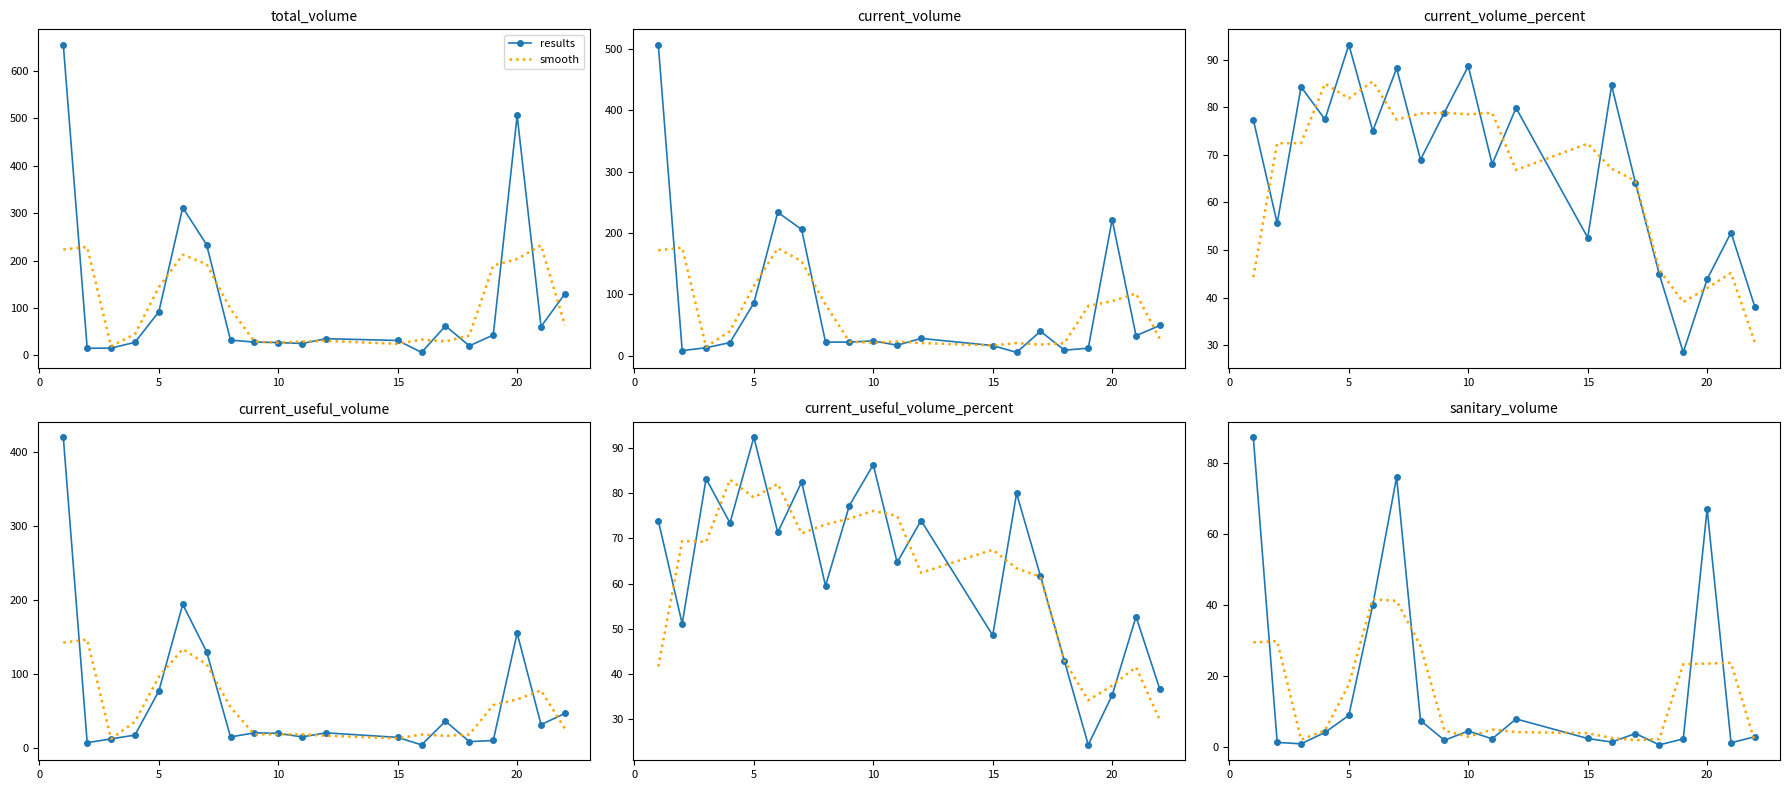

How many times do results and smooth cross each other?

12